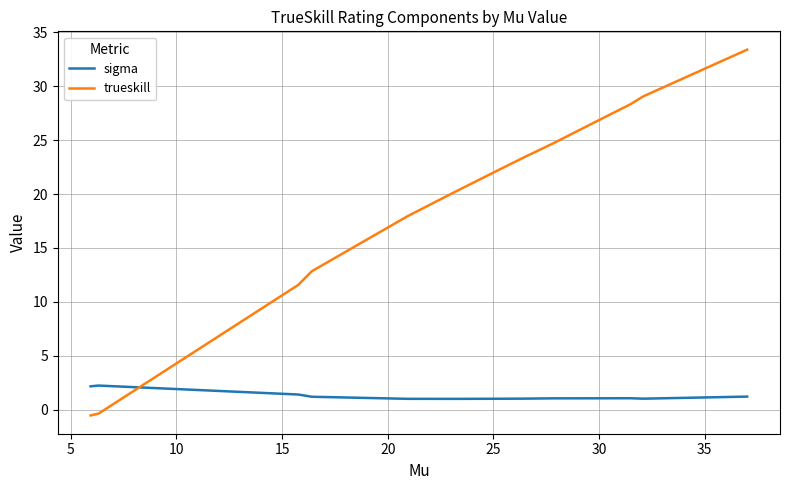

True or false: trueskill and sigma cross at least once.

True